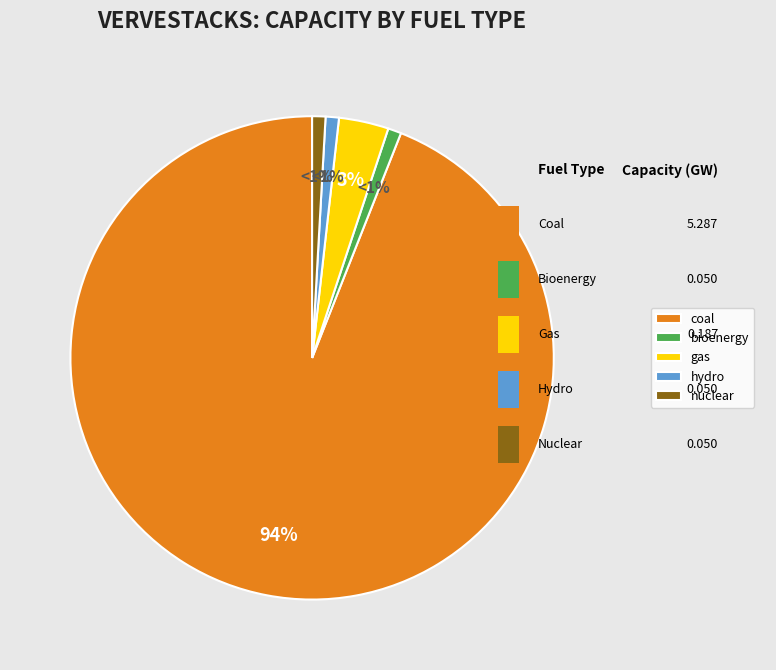

Do hydro and coal together represent more than half of the pie?

Yes